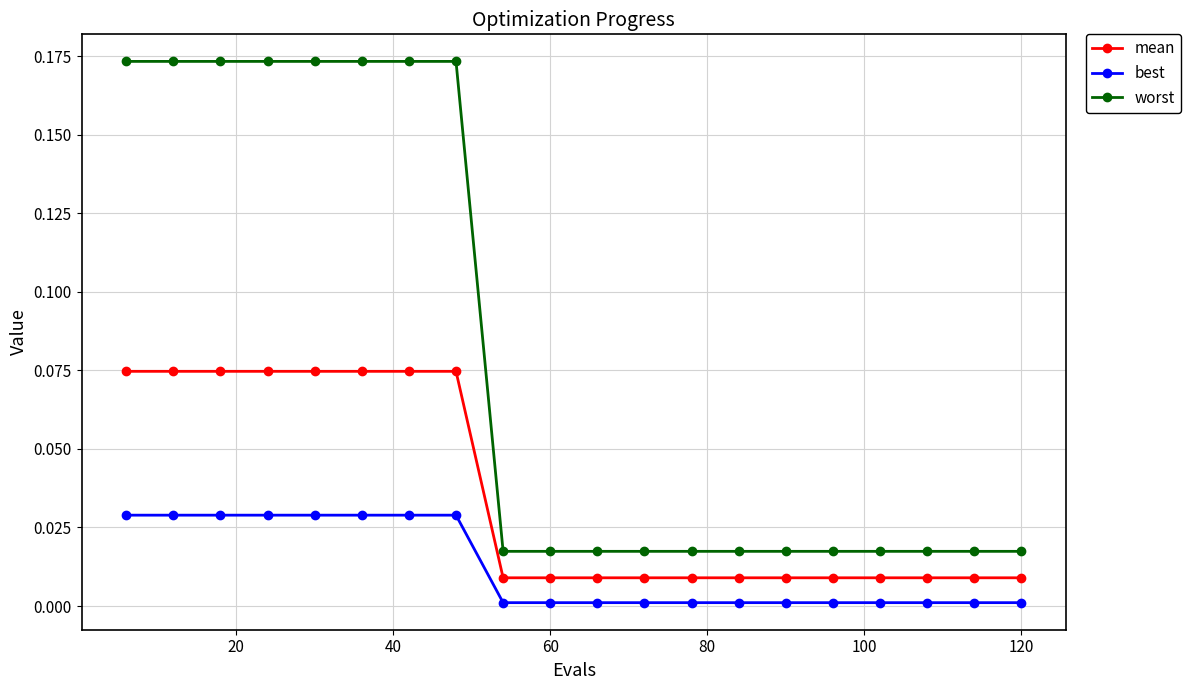

How many data points does each series have?

20